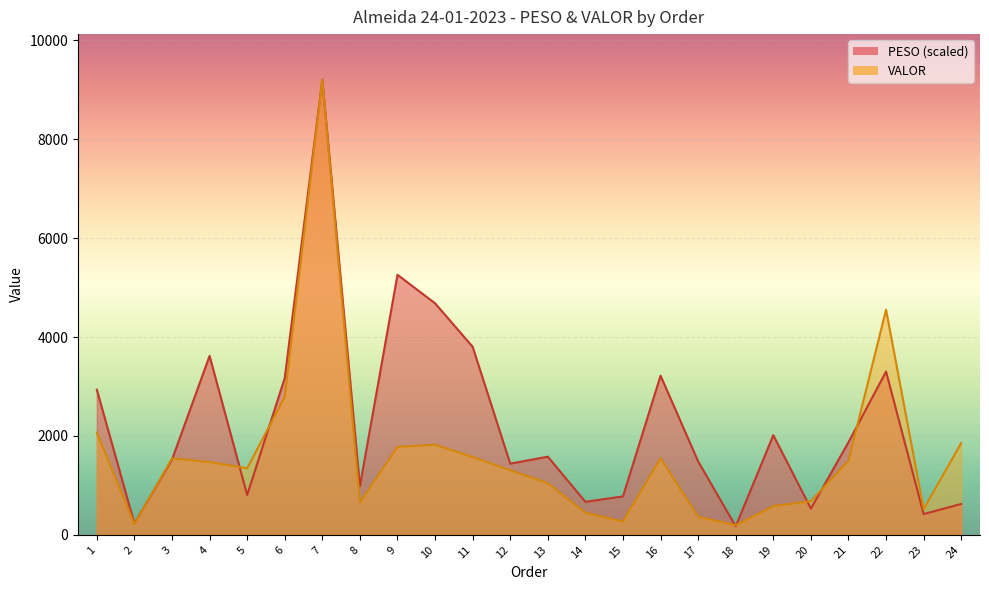

What is the value of the VALOR point at the 7th from the left?

9204.4